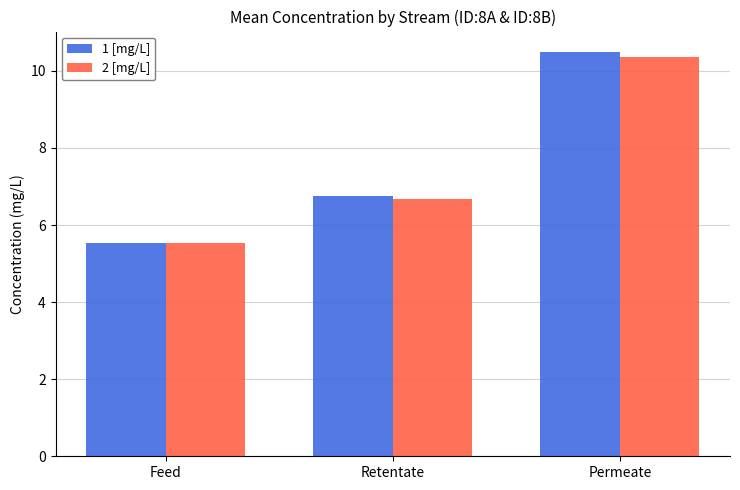

Between Feed and Permeate, which series saw the biggest shift?

1 [mg/L]